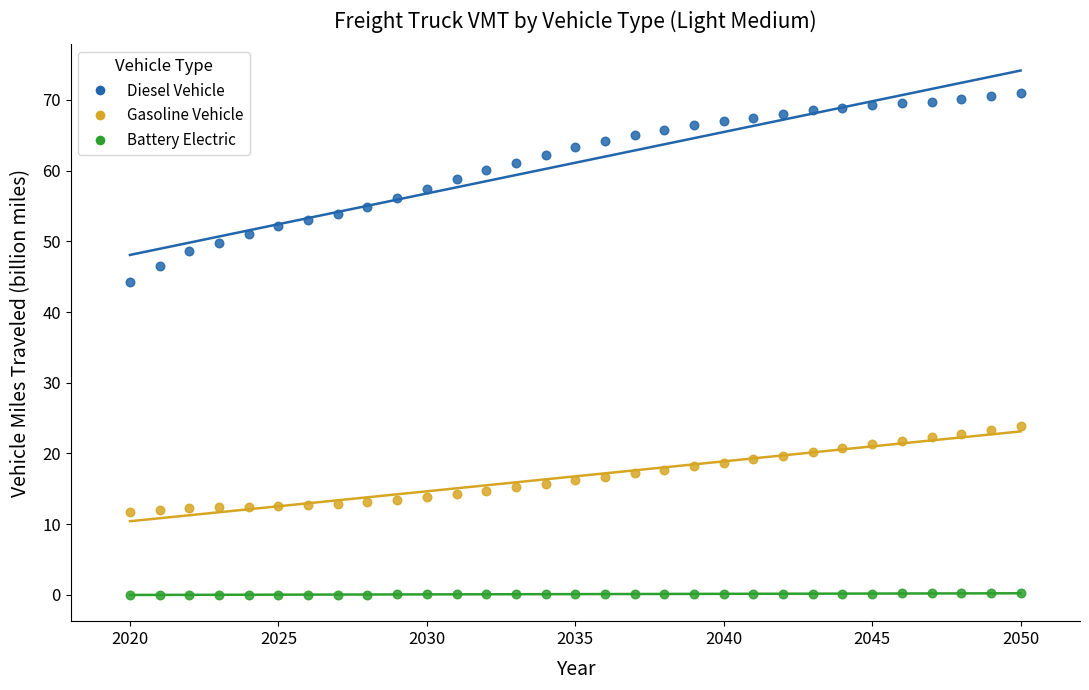

Across all data points, what is the range of X values (max minus min)?

30.0